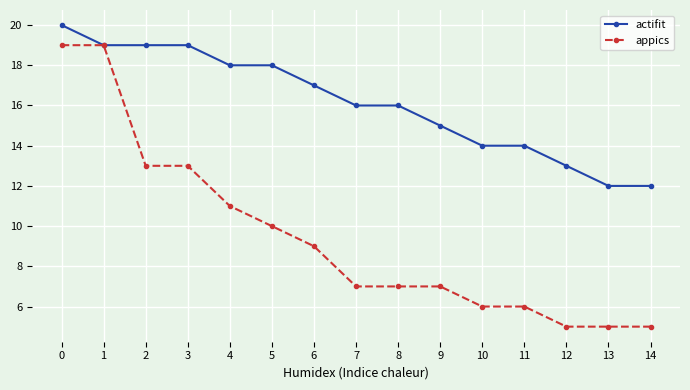

How many distinct data groups are displayed?

2